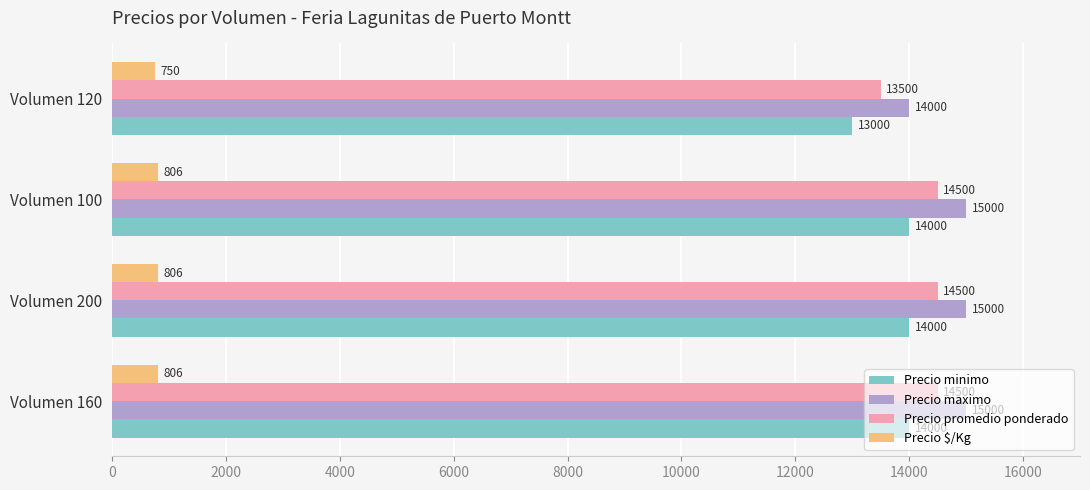

What is the minimum value for Precio $/Kg?

750